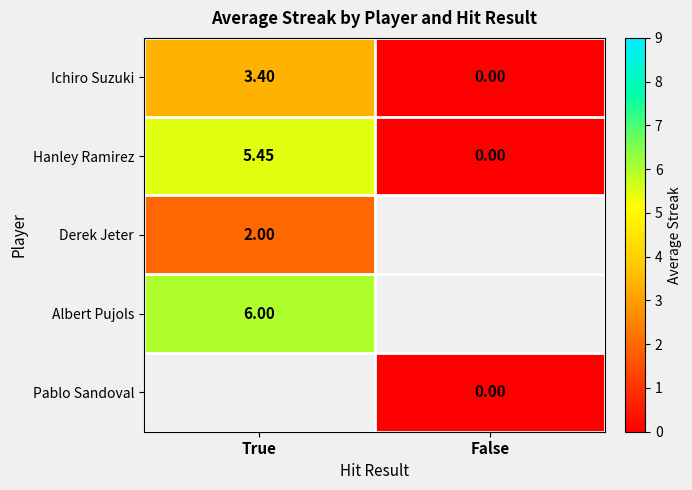

At which label does Hanley Ramirez reach its minimum?

False